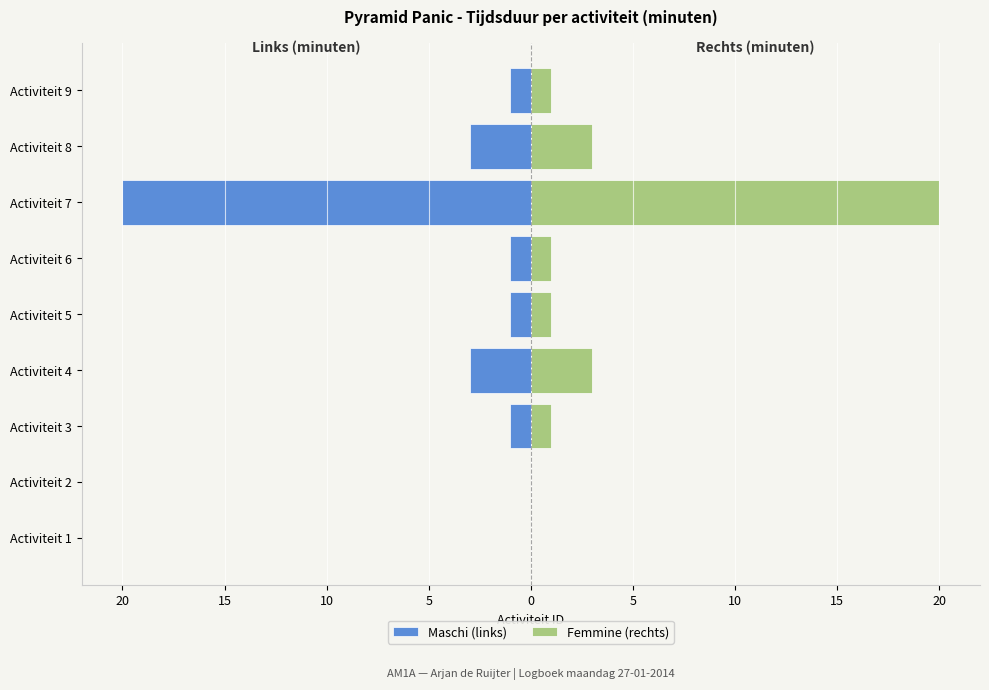

The value of Maschi (links) at Activiteit 2 is 13. True or false?

False